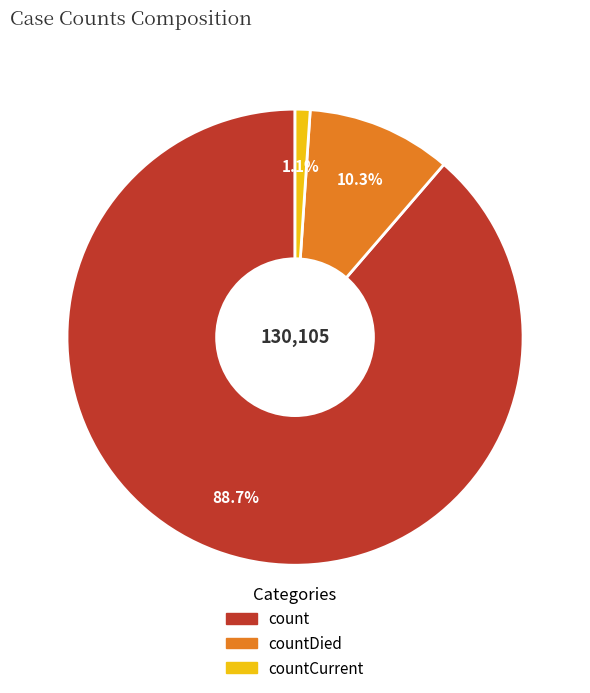

What is the largest slice in the pie chart?

count